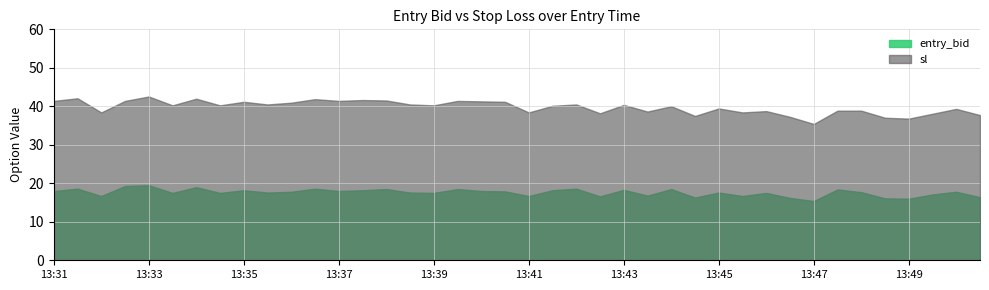

At which category does the chart reach its peak across all series?

13:33